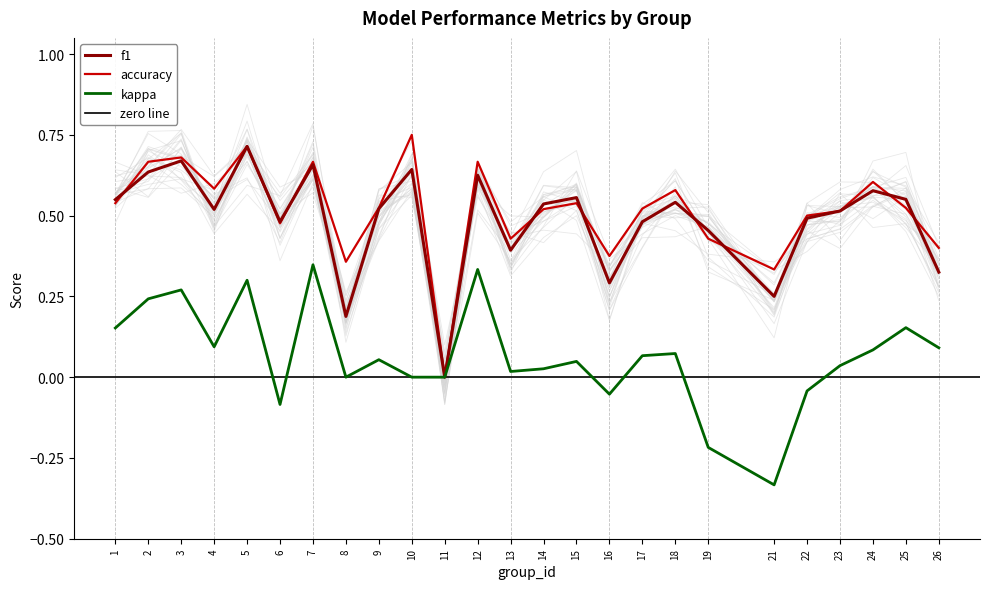

What is the minimum value shown in the chart?

-0.3